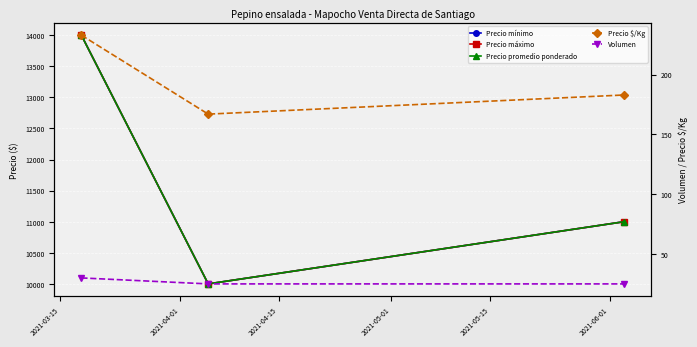

How many values in the Precio máximo series are below 11000?

1